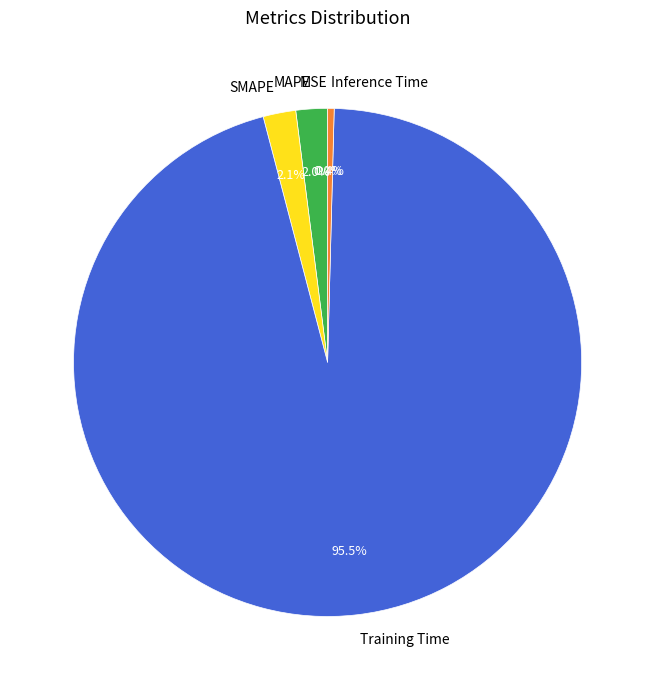

What percentage is NOT represented by SMAPE?

97.9%